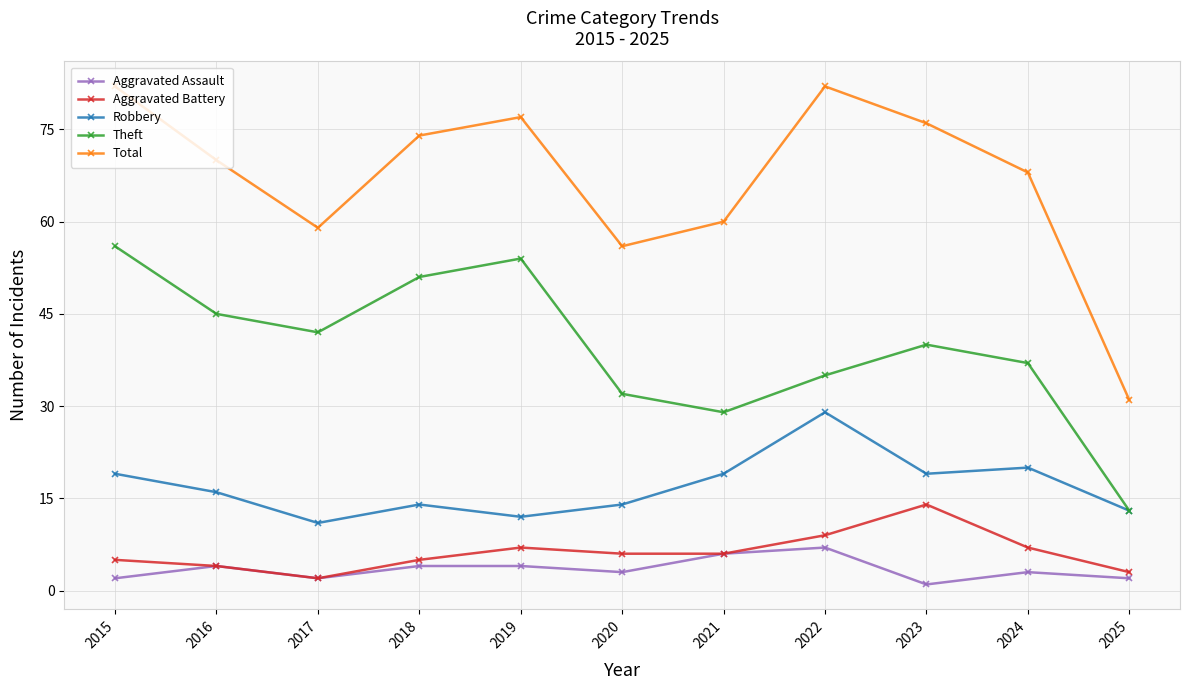

How many lines are shown in the chart?

5